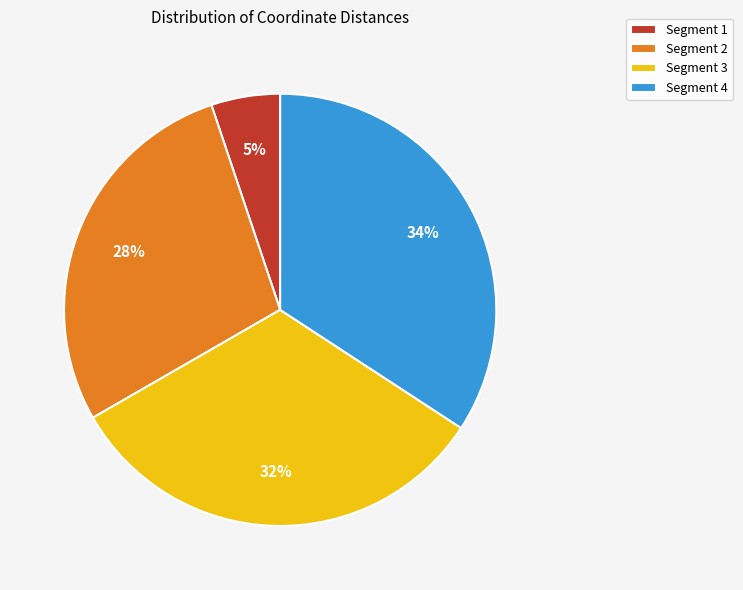

Combined, do Segment 4 and Segment 1 account for over 50%?

No